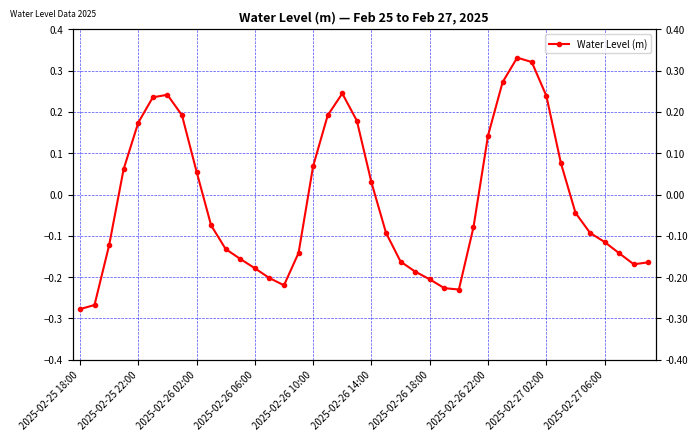

At which category does the chart reach its minimum across all series?

2025-02-25 18:00